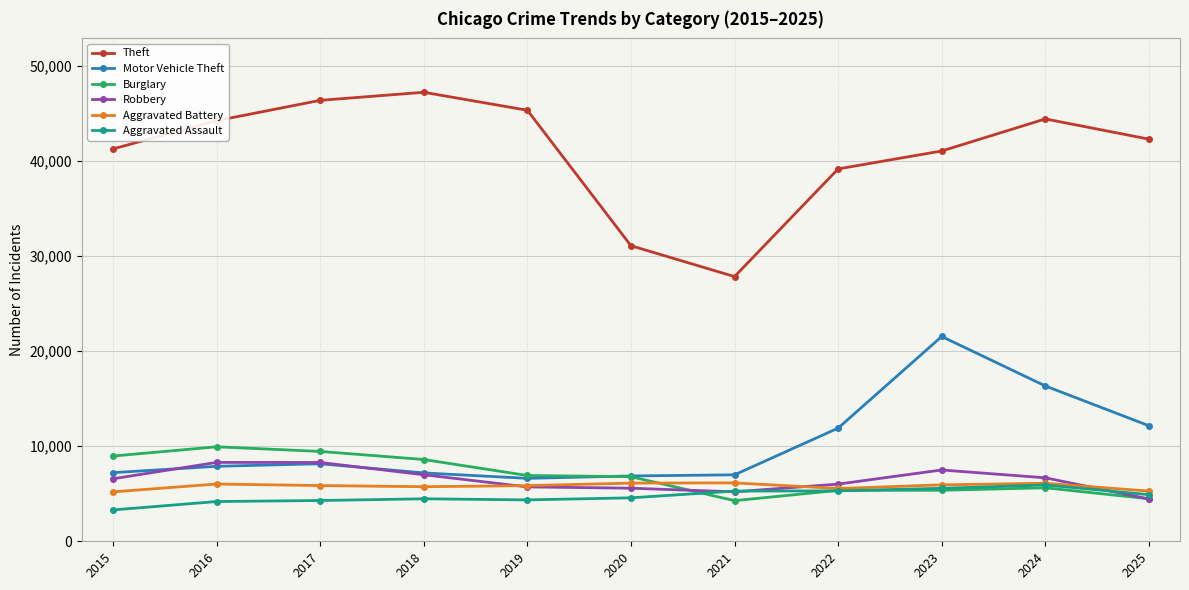

What is the approximate value of Aggravated Battery at 2022, to the nearest 100?

5600